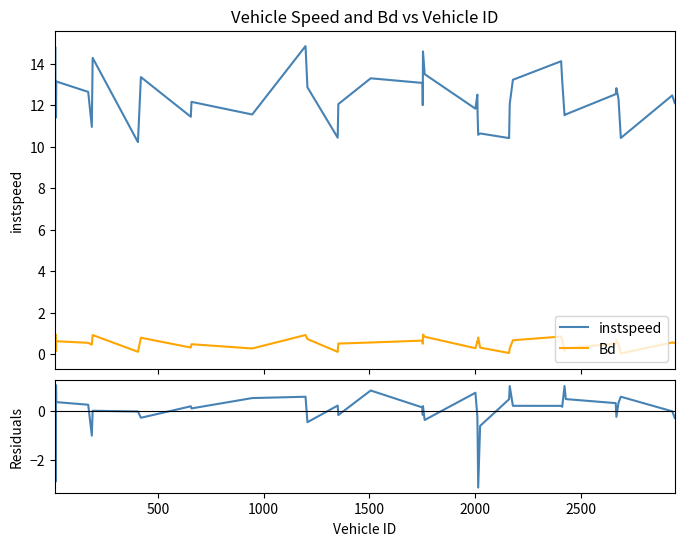

True or false: instspeed and Bd cross at least once.

False